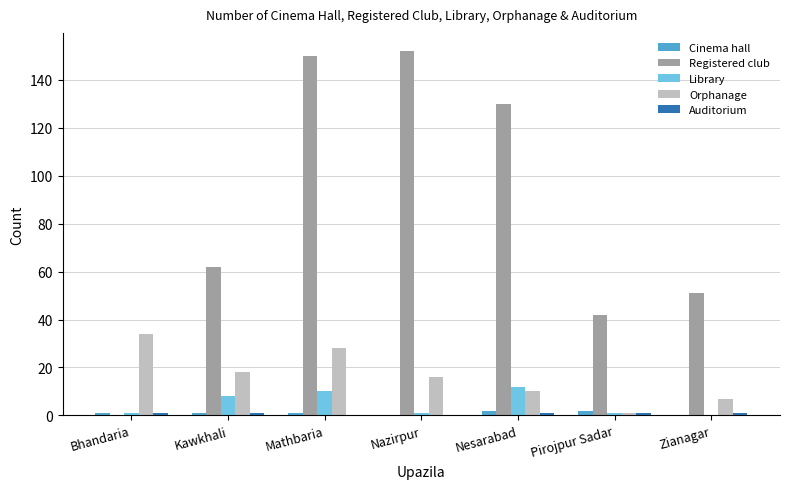

Which category has the highest value in the Orphanage series?

Bhandaria